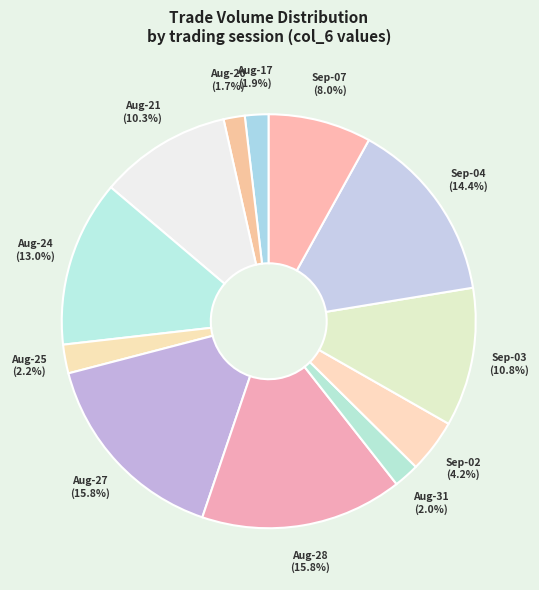

What portion of the pie excludes Aug-21?

89.7%